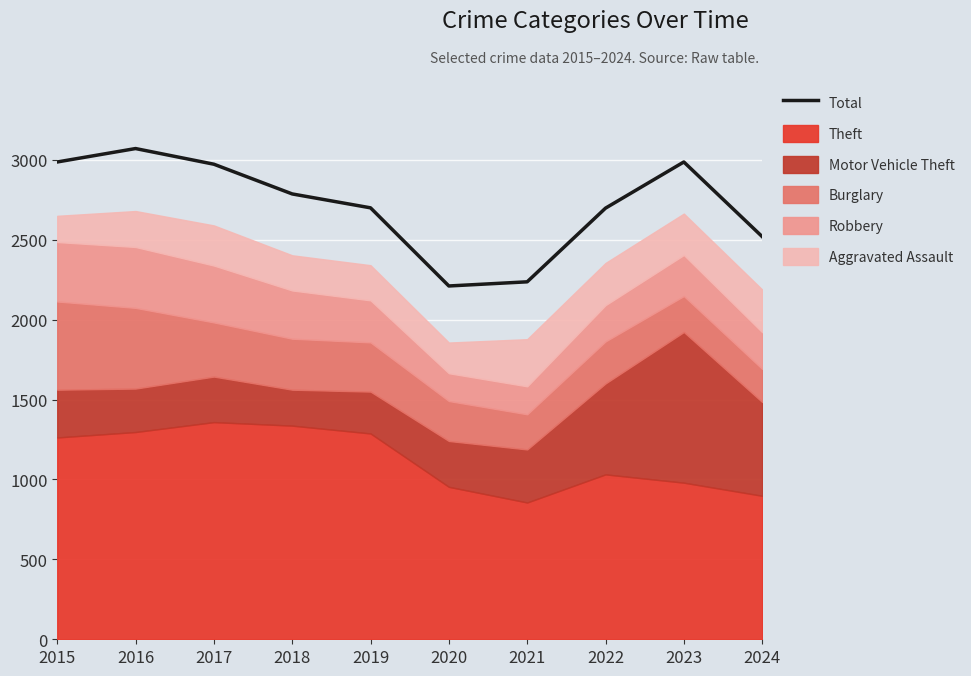

Where is the first local minimum?

2020